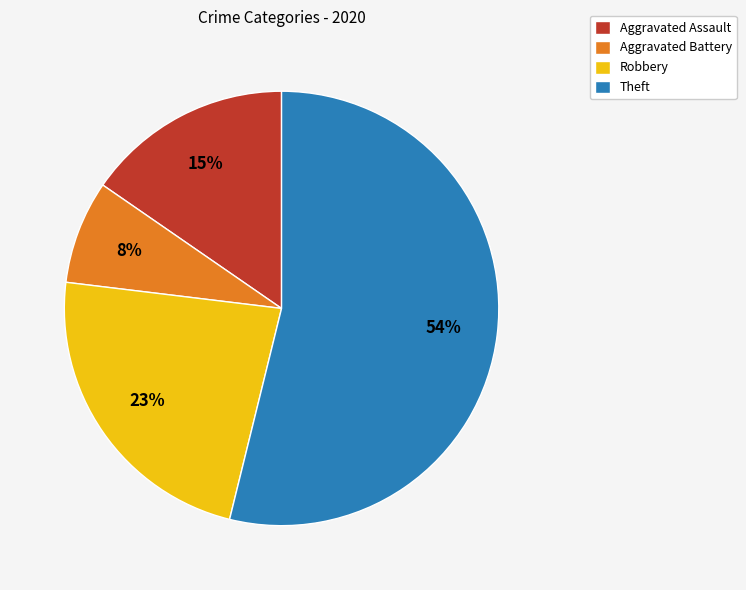

Rank the categories by value from highest to lowest.

Theft, Robbery, Aggravated Assault, Aggravated Battery